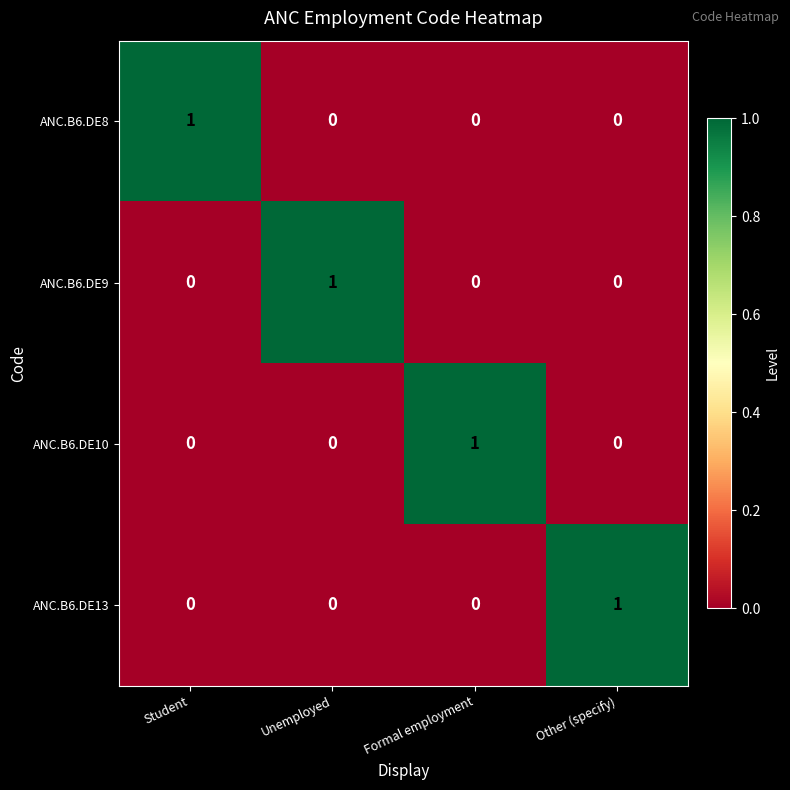

The ANC.B6.DE10 series shows 1 at Formal employment. True or false?

True